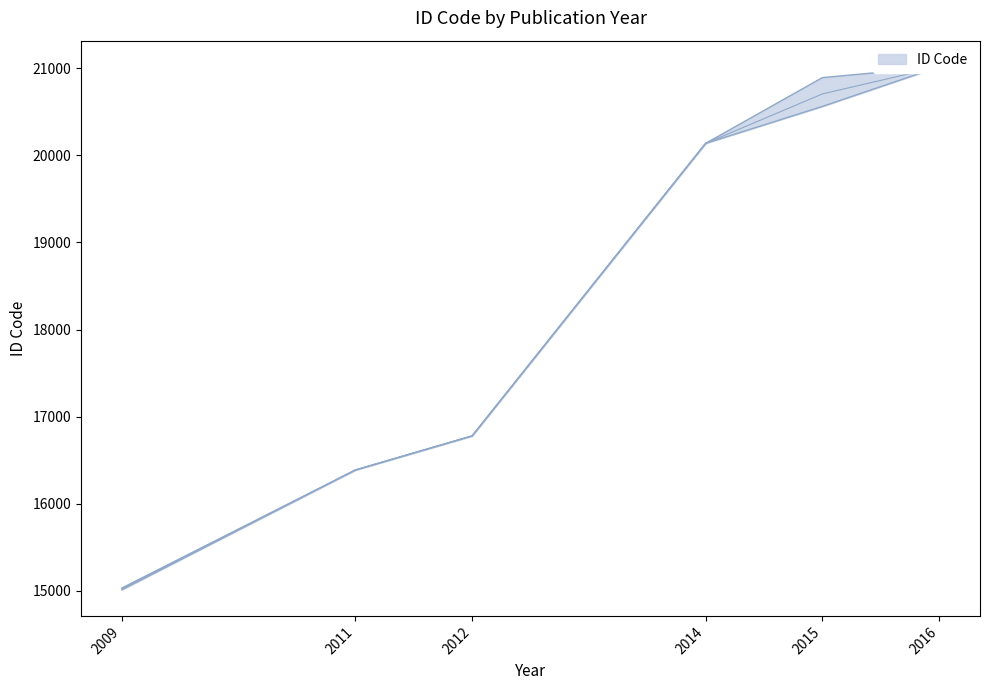

Approximately how many times larger is the value at 2014 compared to 2011?

1.2